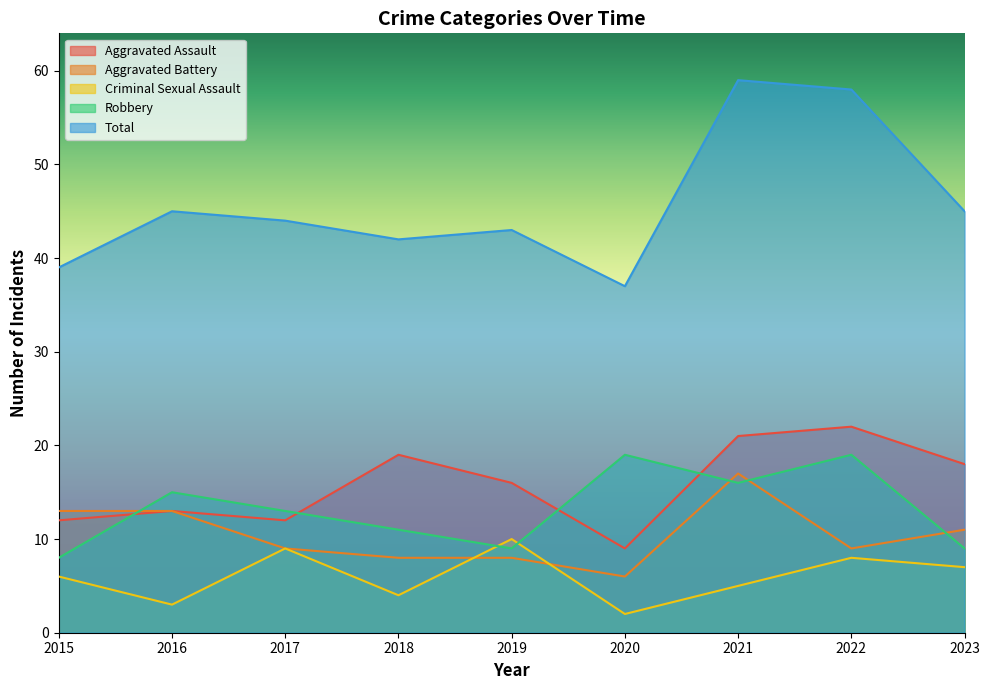

Is the value of Criminal Sexual Assault at 2016 greater than the value of Robbery at 2019?

No